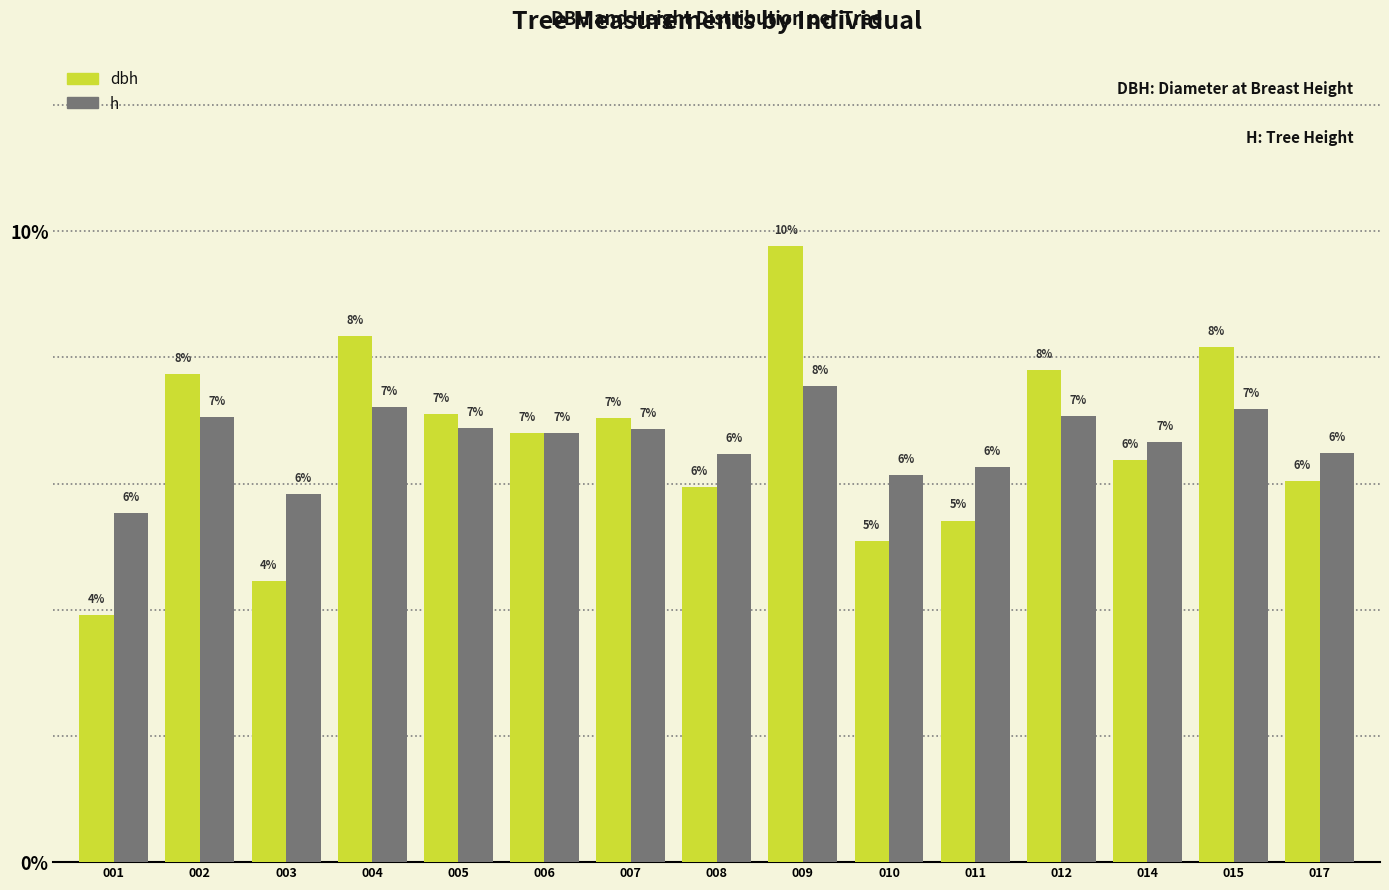

The value of dbh at 004 is 11.2. True or false?

False